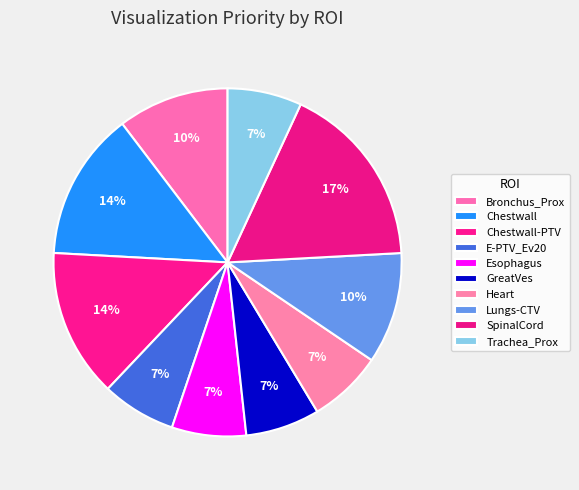

Is Lungs-CTV the majority of the pie?

No